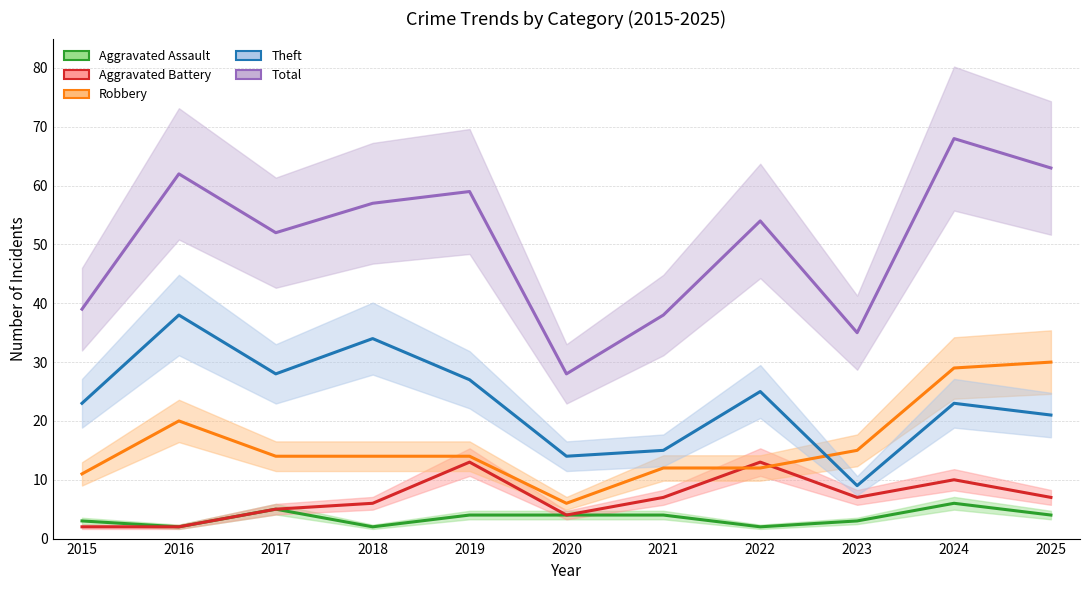

Which label corresponds to the smallest value in the chart?

2016